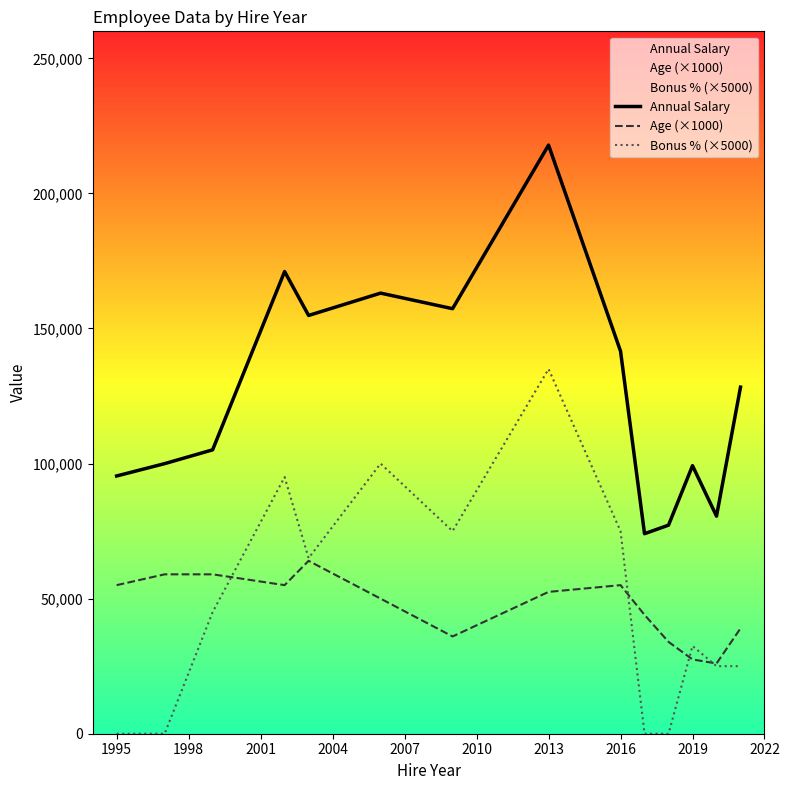

Which label corresponds to the largest value in the chart?

2013